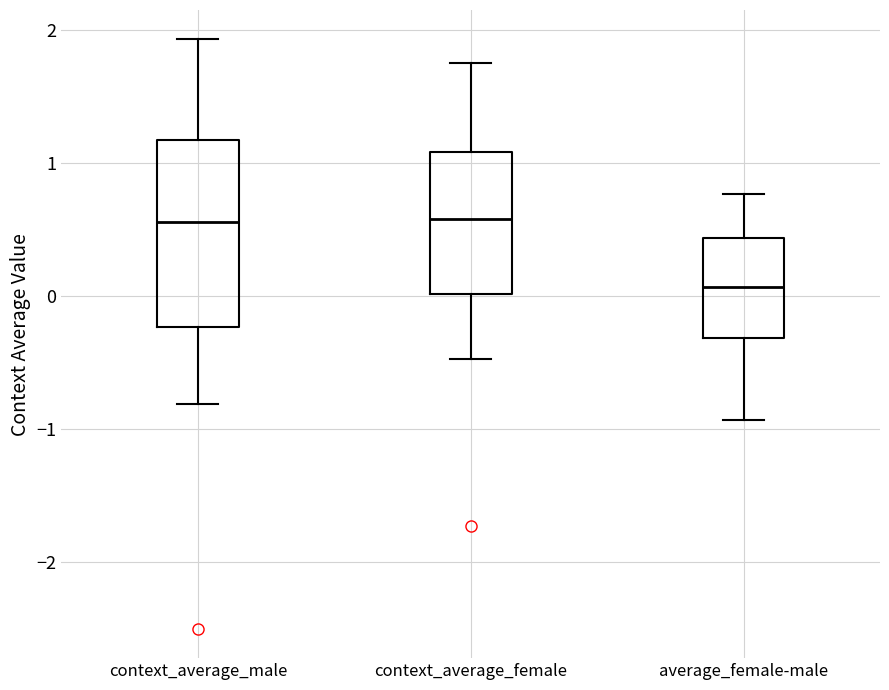

Comparing the boxes themselves (not the whiskers), which one is the tallest?

context_average_male